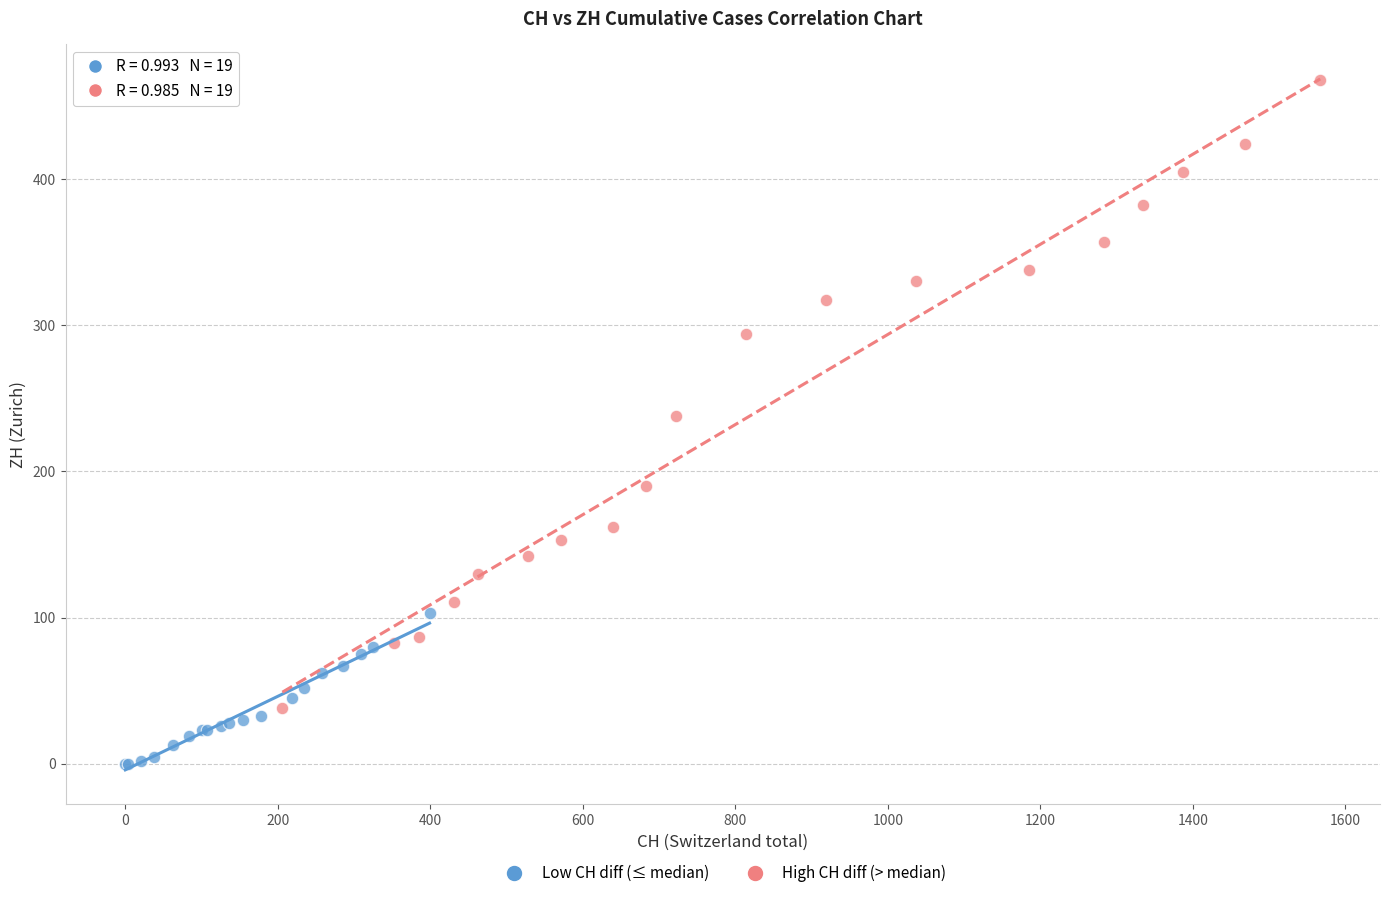

Which series reaches the minimum Y coordinate?

Low CH diff (≤ median)